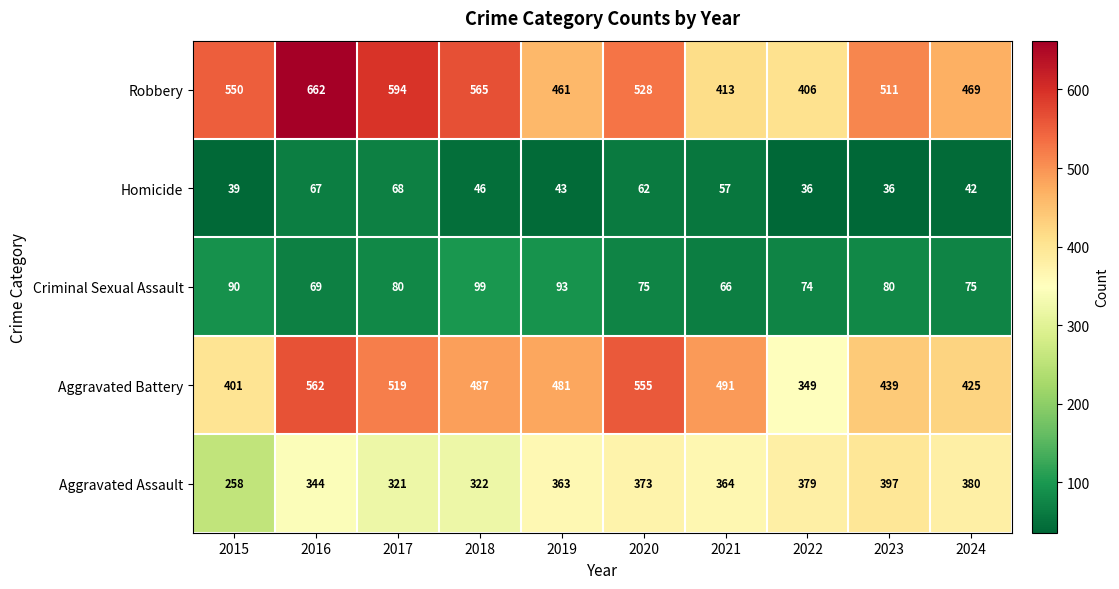

Count the number of data series in this chart.

5